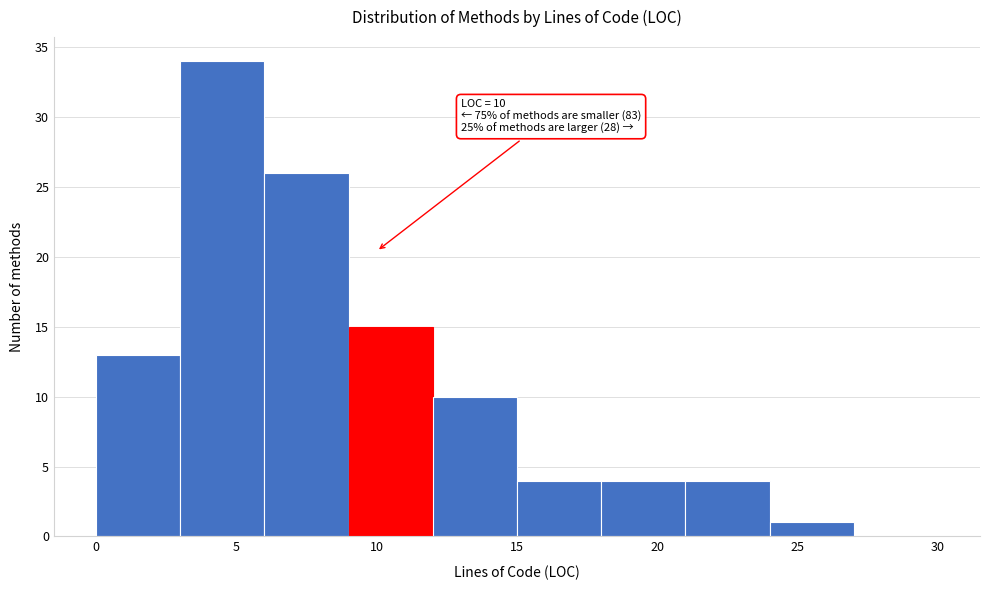

Which range on the x-axis has the tallest bar?

3 to 6